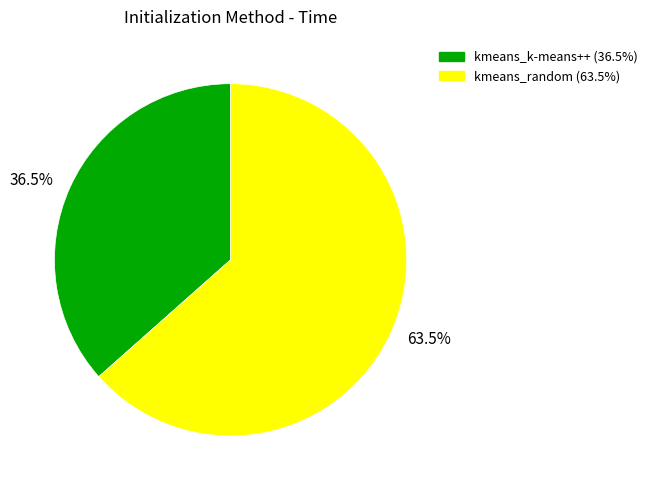

How many slices are in this pie chart?

2